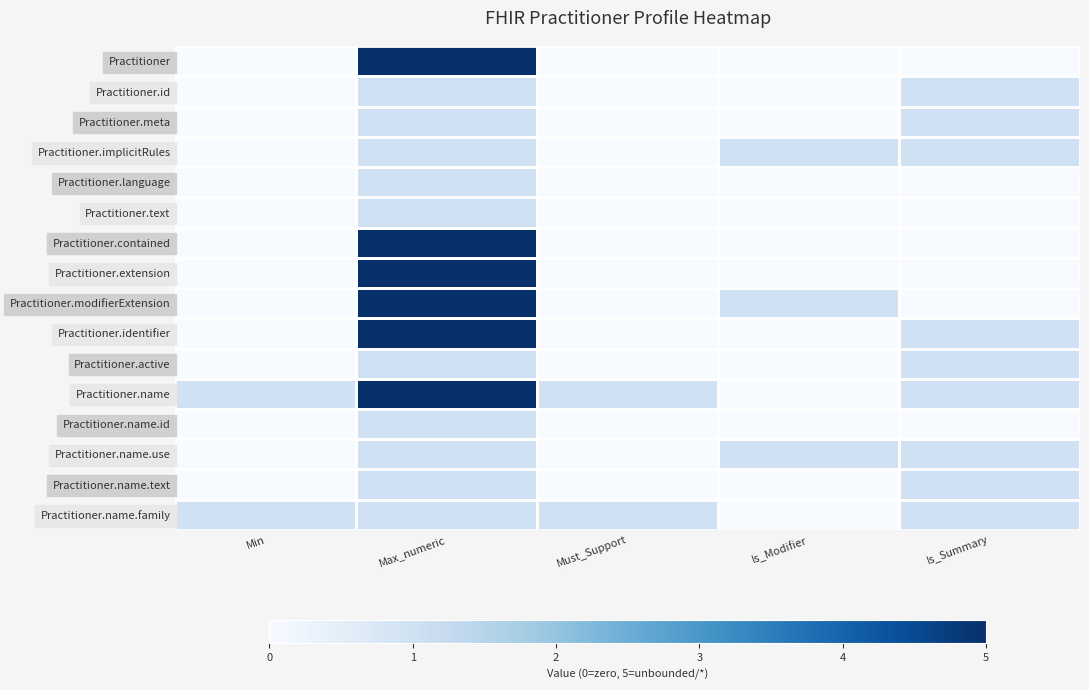

What is the total value across all series at Is_Summary?

9